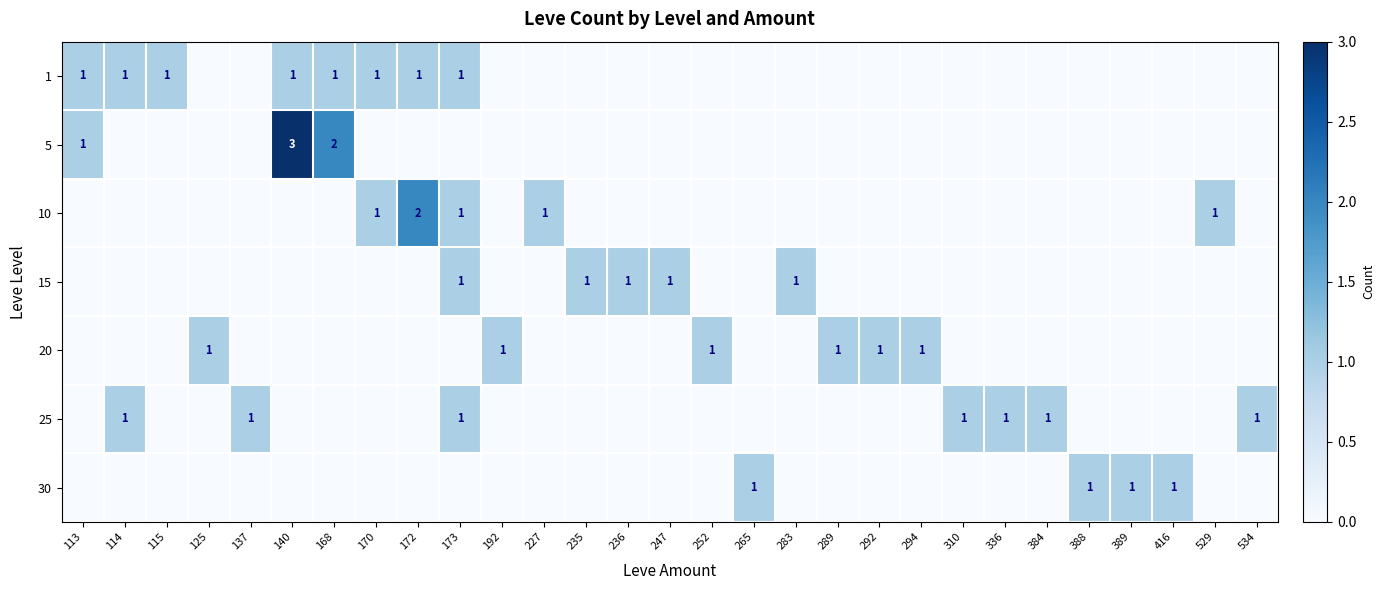

The value of 20 at 289 is 1. True or false?

True